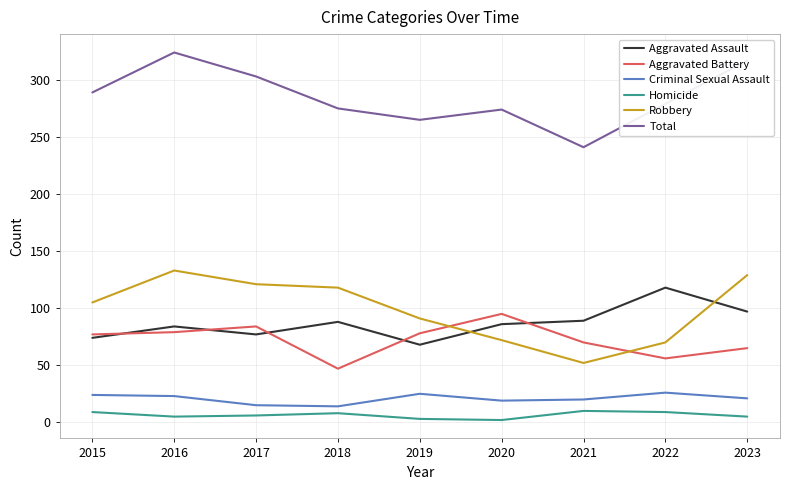

What is the total value across all series at 2021?

482